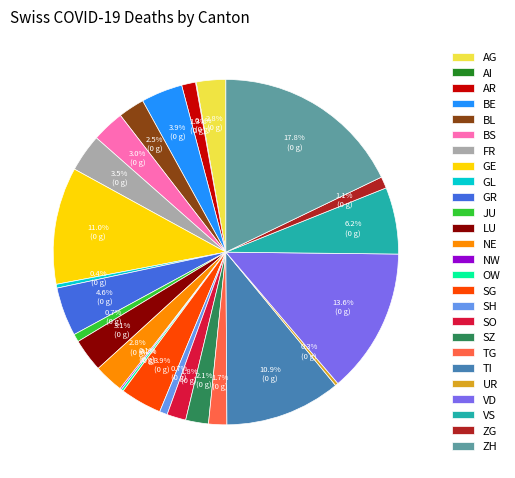

Which category has the biggest portion of the pie?

ZH